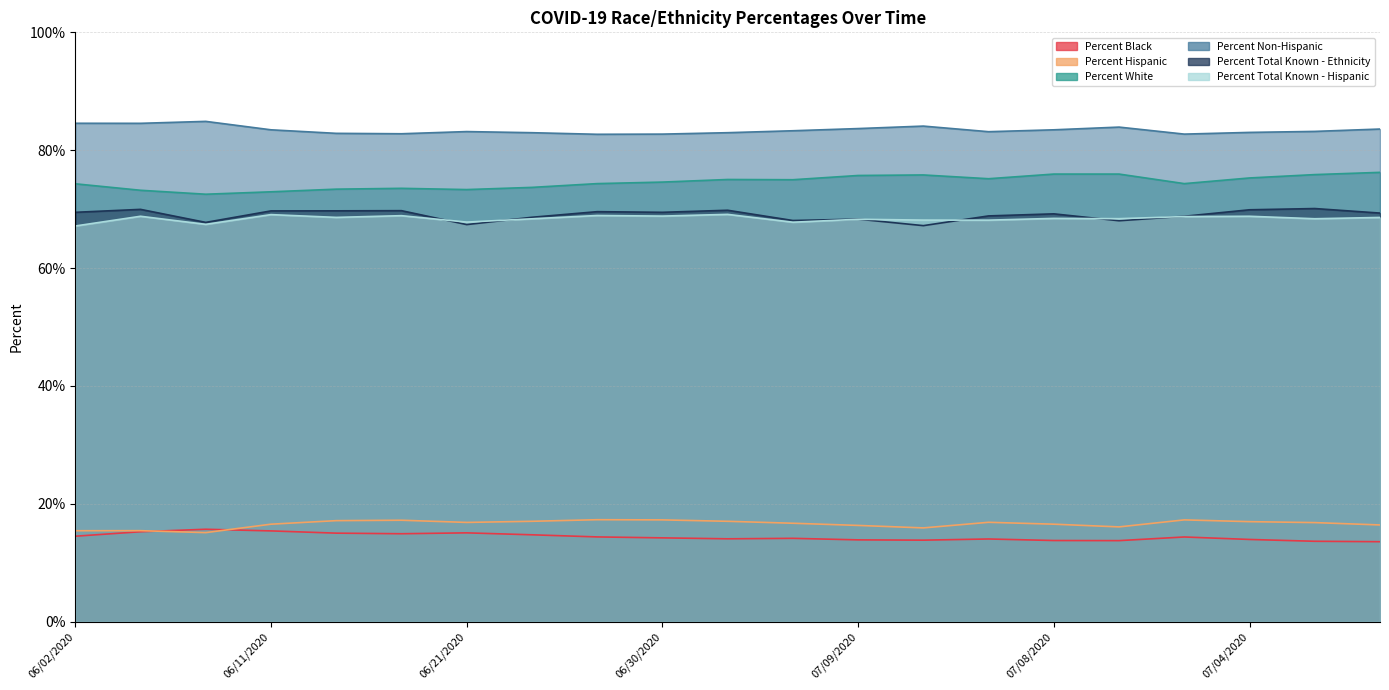

What is the average value of the Percent Black series?

14.4